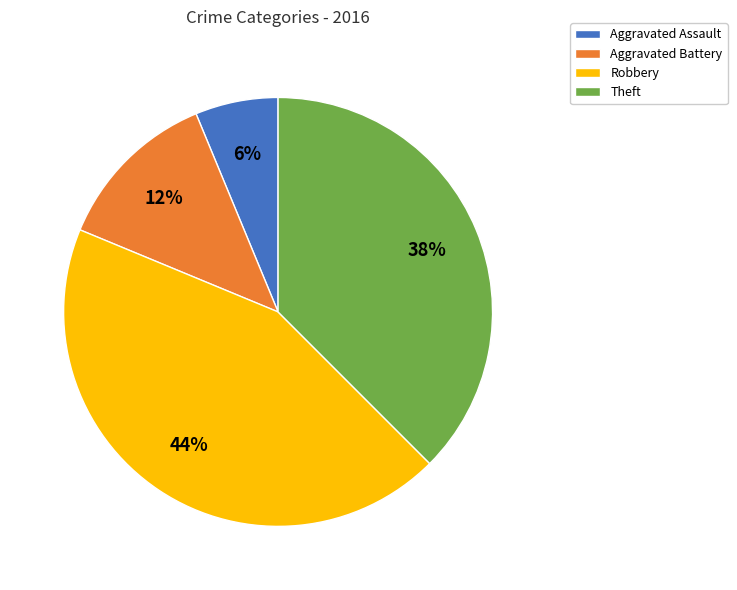

How many segments does this pie chart have?

4